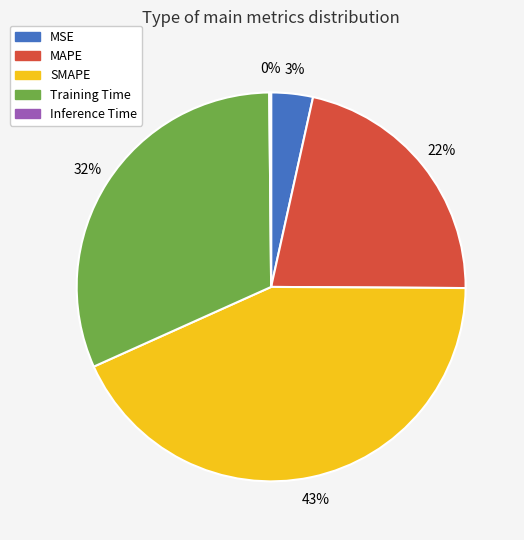

To the nearest percent, what is the combined percentage of MSE and MAPE?

25%